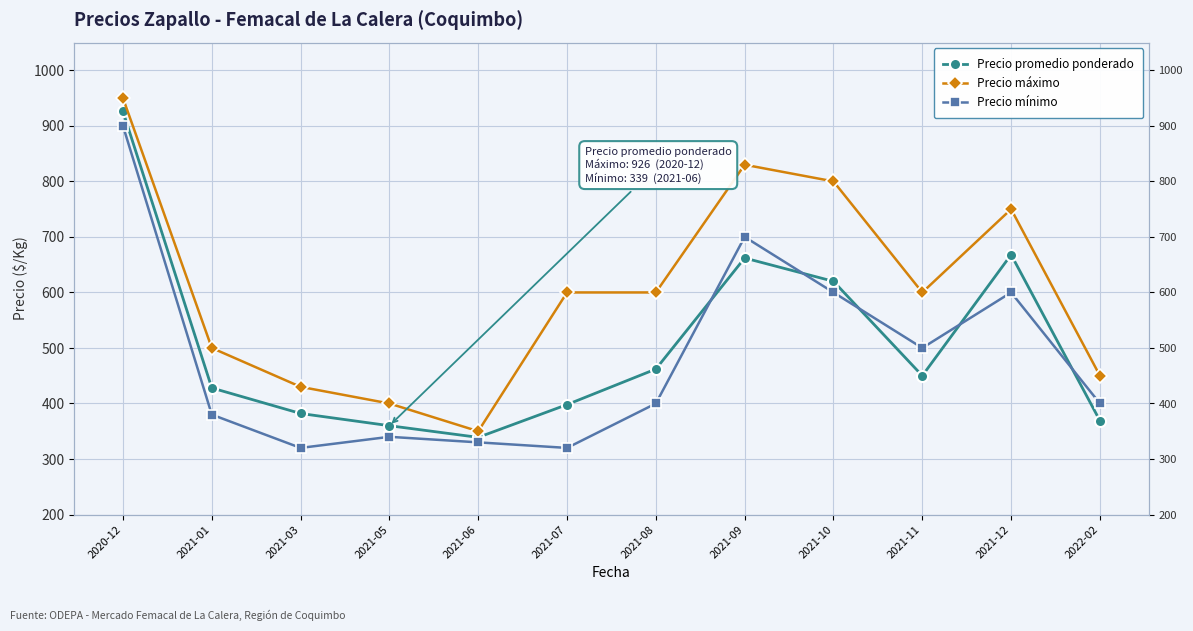

In Precio promedio ponderado, how many points are higher than both neighbors (excluding endpoints)?

2